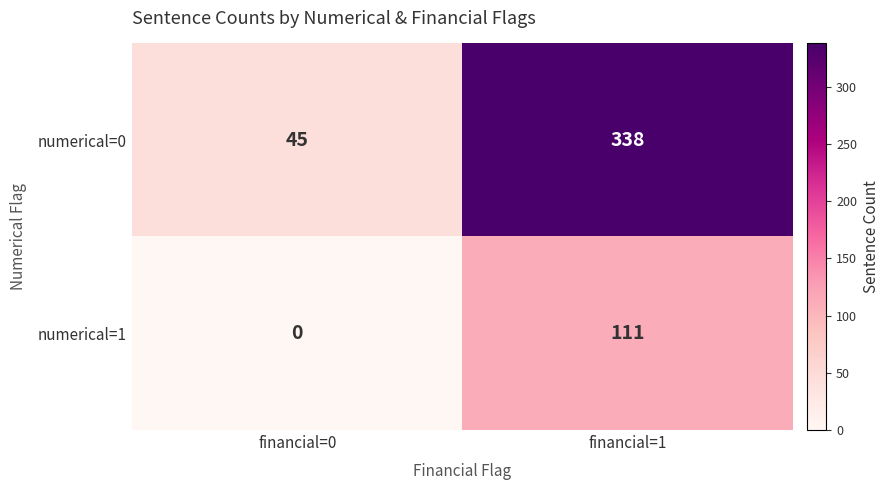

The value of numerical=1 at financial=0 is -75. True or false?

False